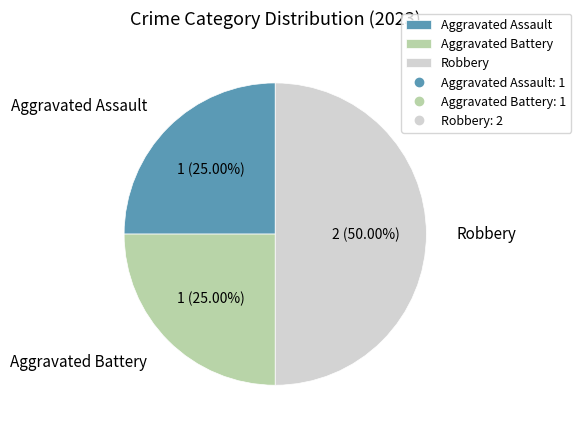

True or false: Robbery accounts for 50% of the total.

True